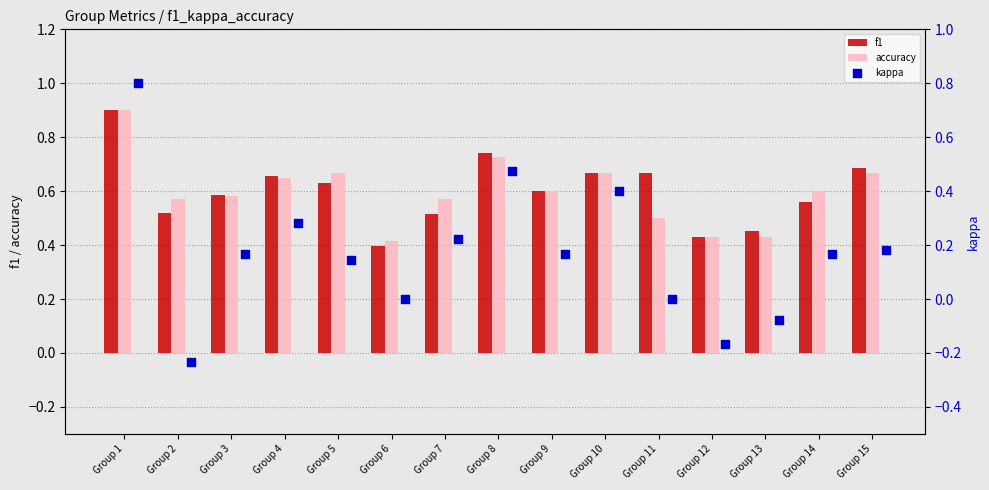

How many accuracy values are between 0 and 1?

15